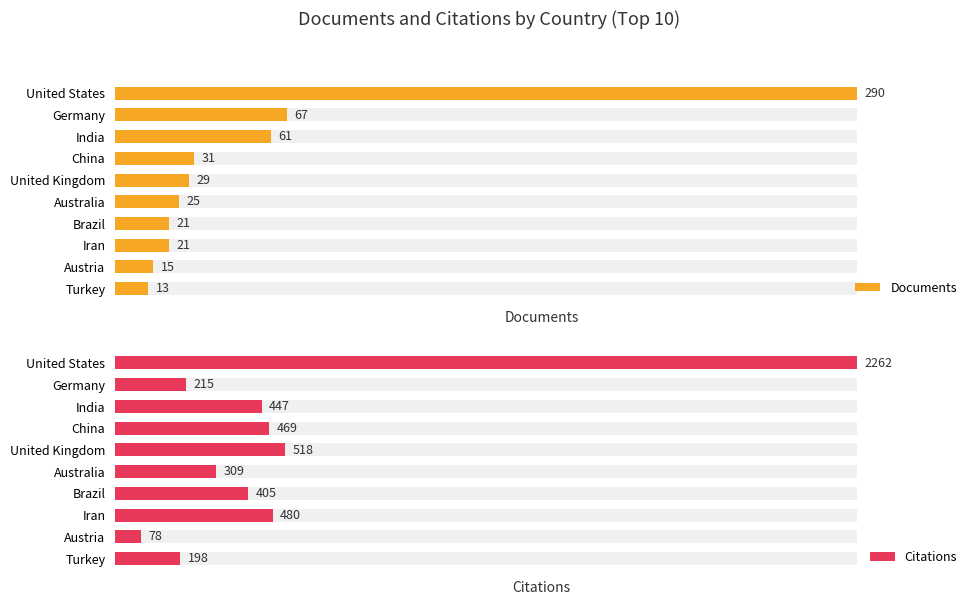

Which series has the largest total across all categories?

Citations